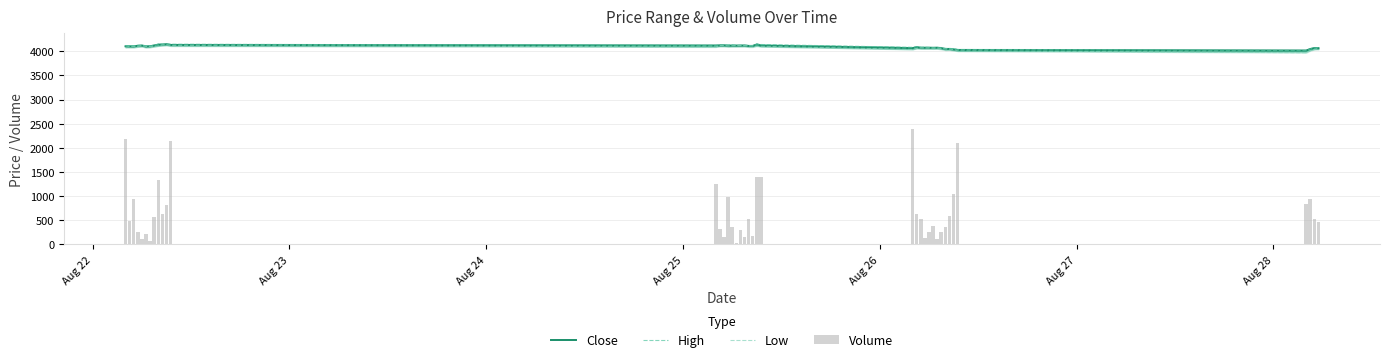

How many data points in High are less than 4118?

20